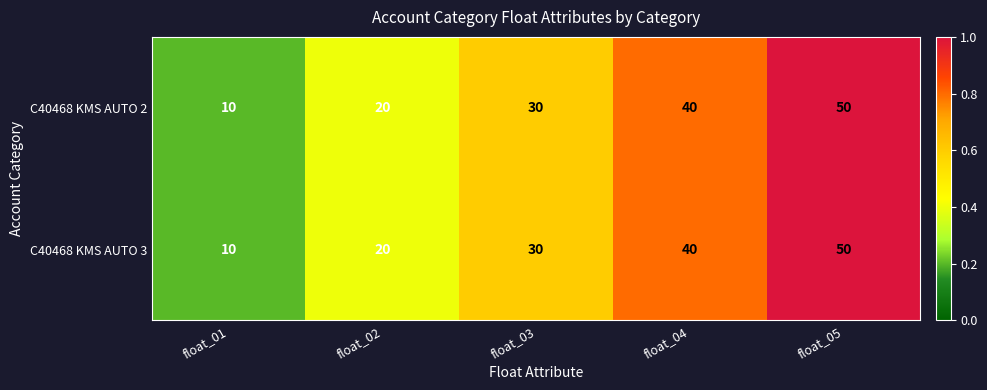

List the labels in order of C40468 KMS AUTO 2 value, largest first.

float_05, float_04, float_03, float_02, float_01